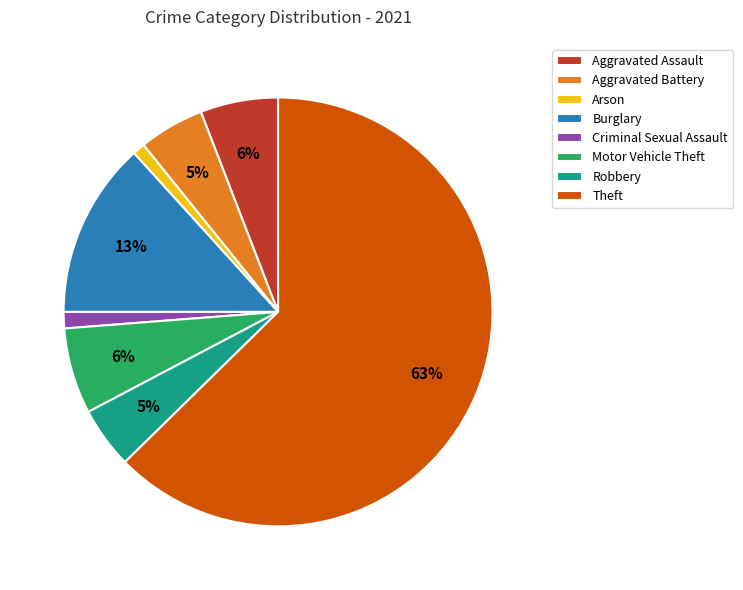

Is the sum of Criminal Sexual Assault and Burglary greater than half?

No